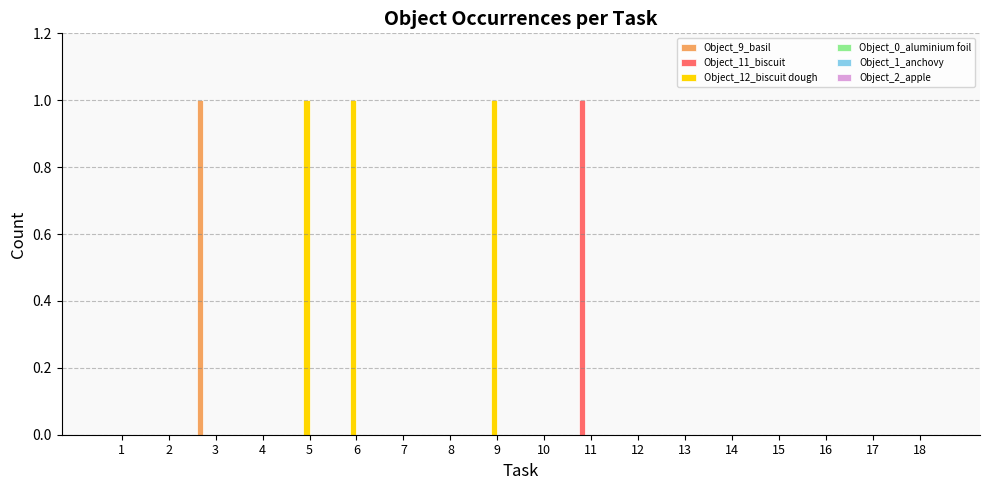

True or false: Object_12_biscuit dough has a value of 0 at 1.

True